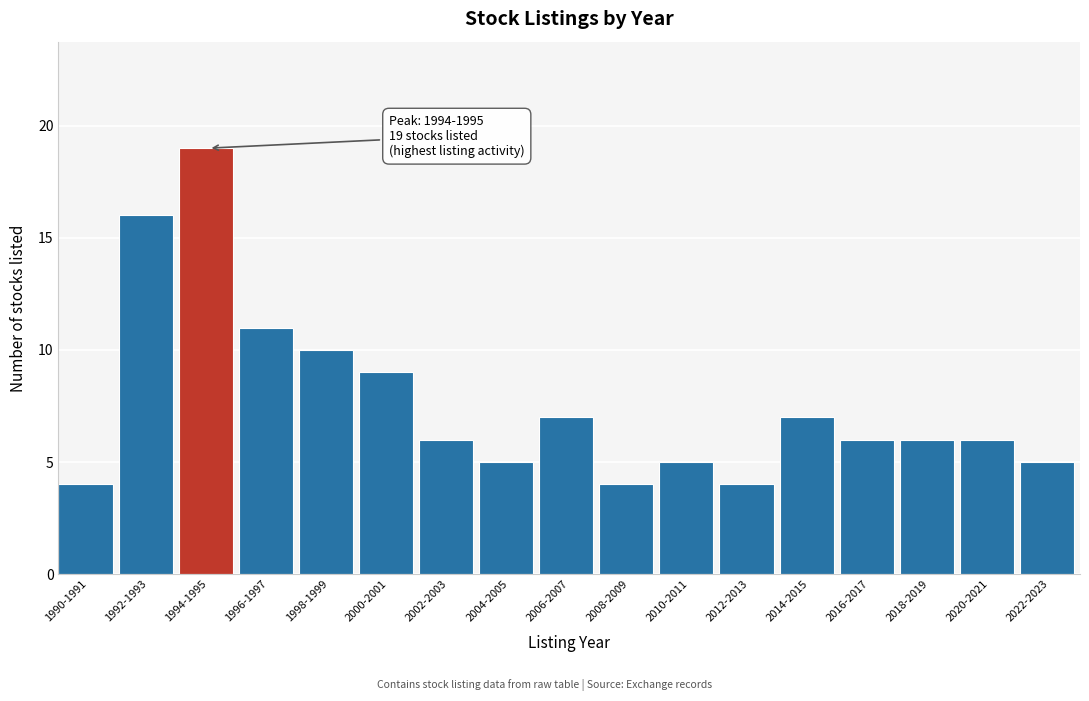

Reading left to right, extract all data points from this chart.

4	16	19	11	10	9	6	5	7	4	5	4	7	6	6	6	5